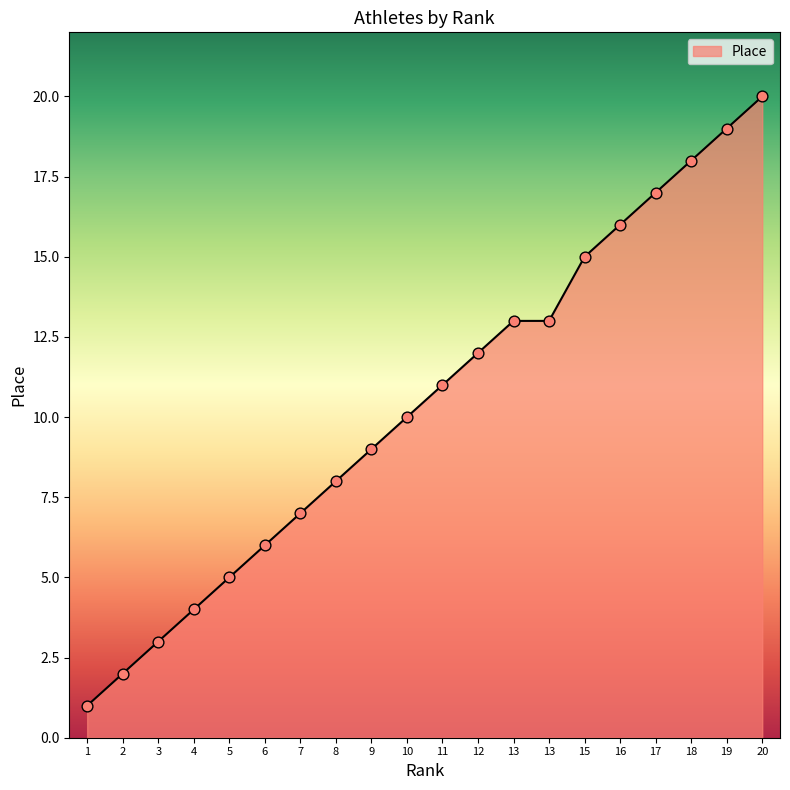

Approximately how many times larger is the value at 3 compared to 4?

0.8